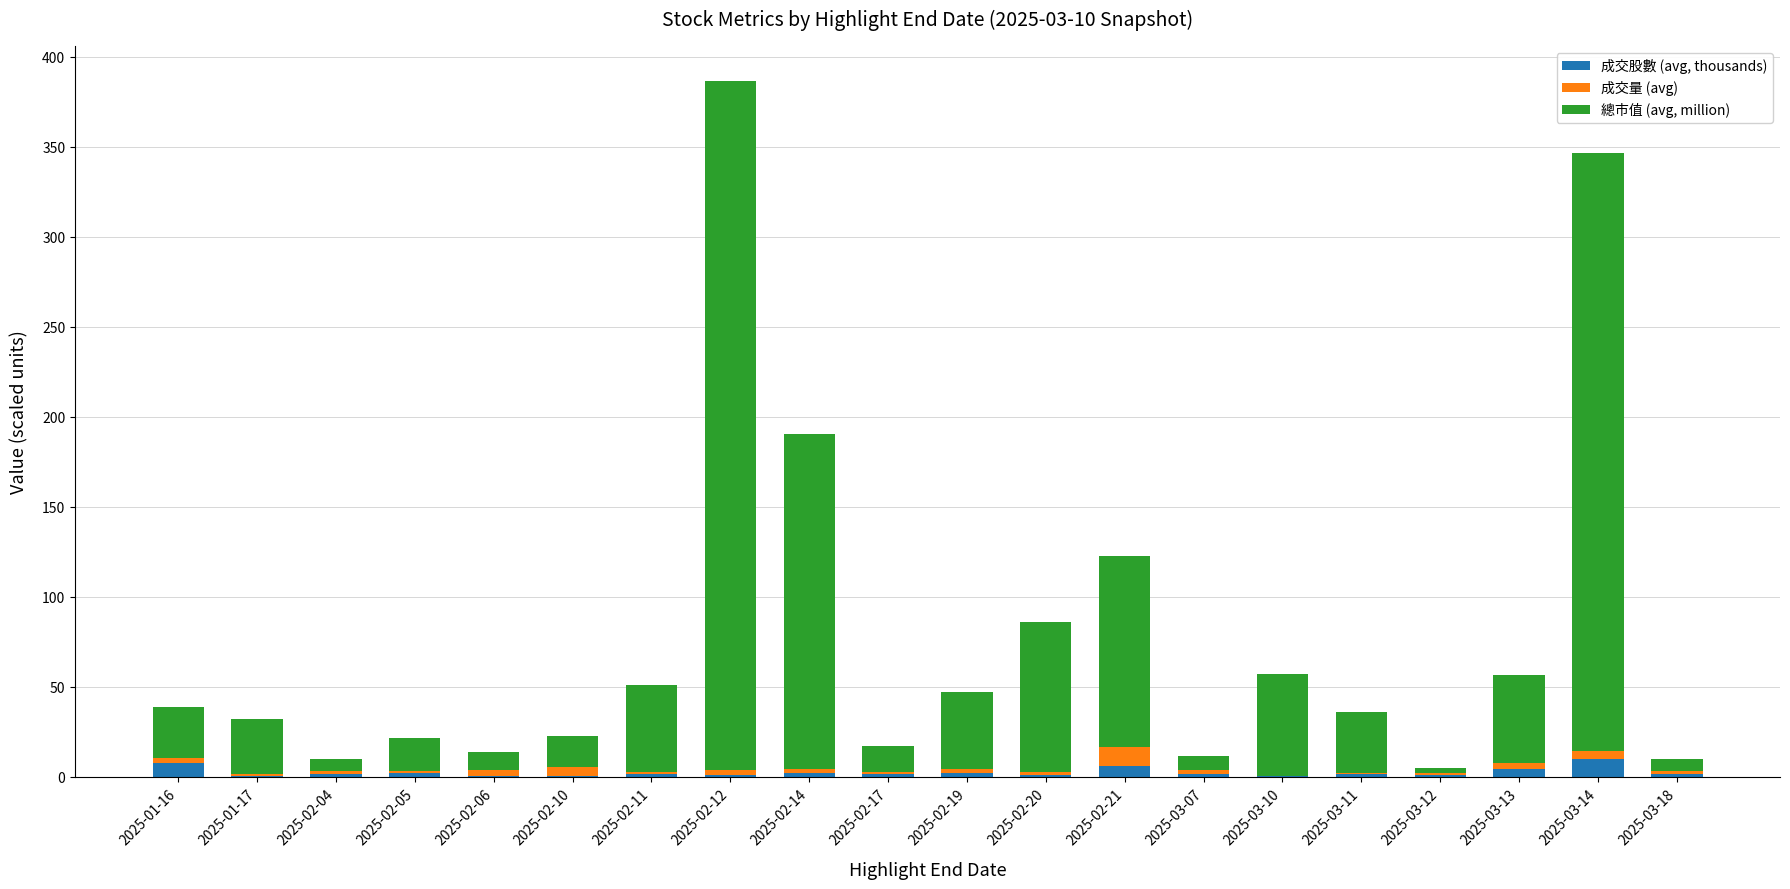

What is the highest value of the 成交股數 (avg, thousands) series?

9.9